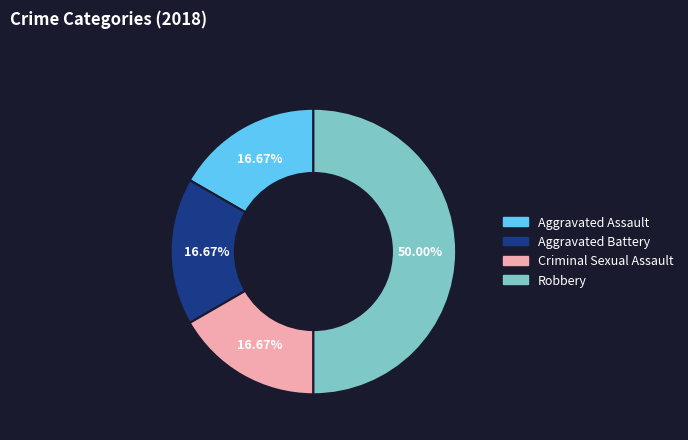

To the nearest percent, what is the difference between the largest and smallest slice percentages?

33%